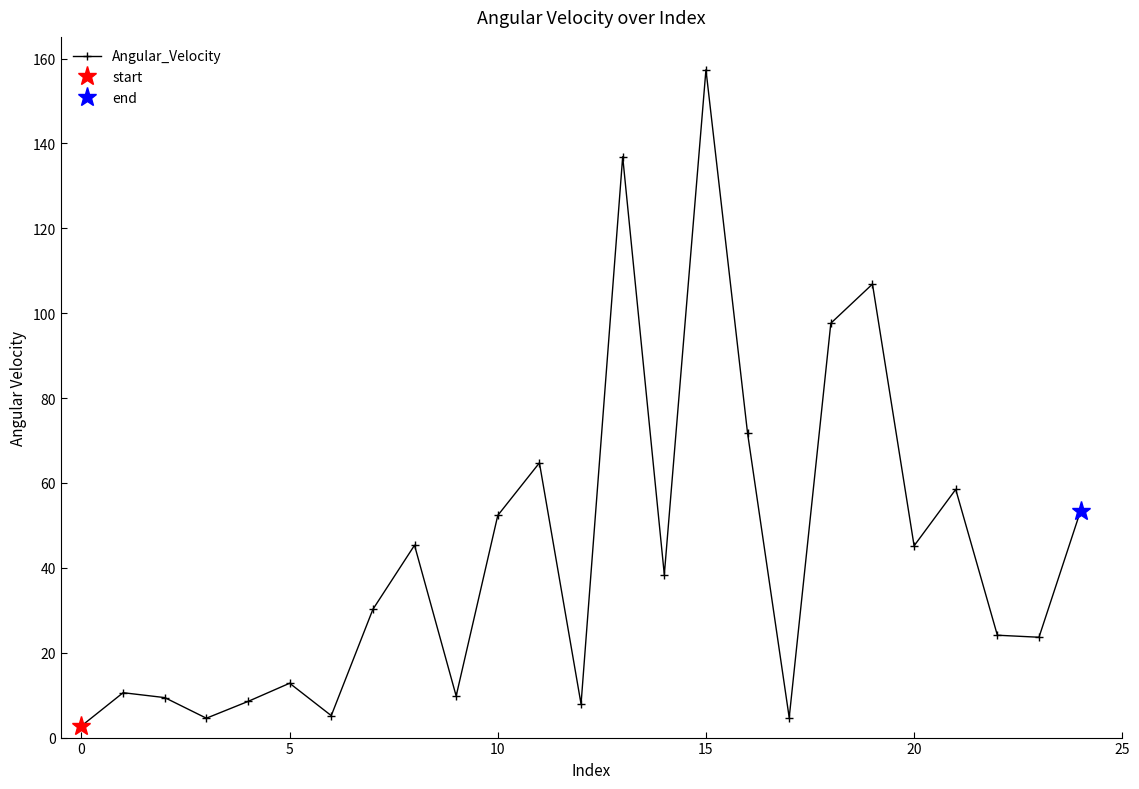

What is the label of the 13th point from the left?

12